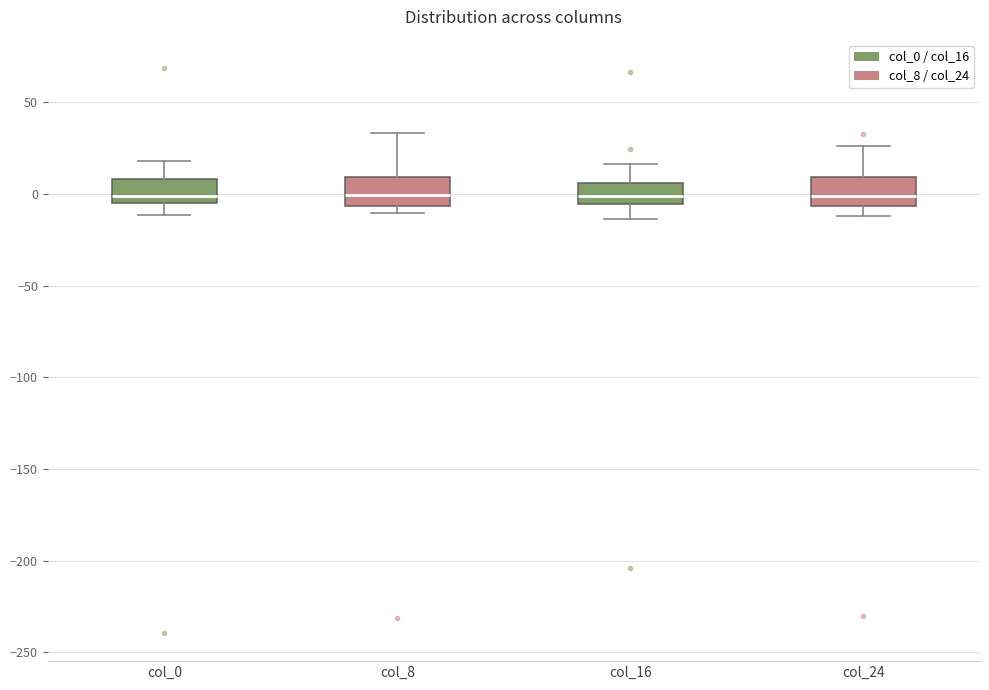

Reading left to right, read every box against the y-axis: the position of its median line, the range the box covers, and the ends of its whiskers. The values are not printed on the chart, so give them approximately, as read against the axis.

col_0: median 0, box -5 to 10, whiskers -10 to 20
col_8: median 0, box -5 to 10, whiskers -10 to 35
col_16: median 0, box -5 to 5, whiskers -15 to 15
col_24: median 0, box -5 to 10, whiskers -10 to 25